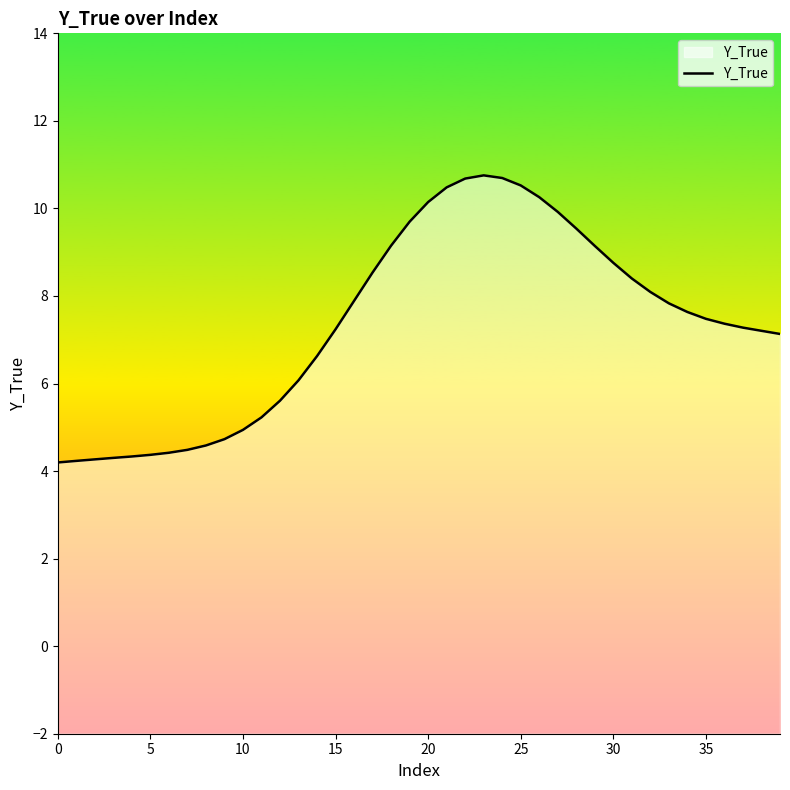

At which label is the value closest to 7?

39